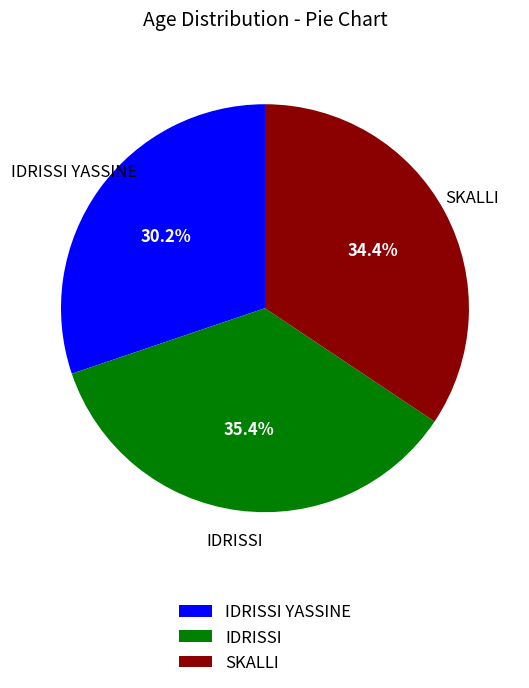

Is it true that IDRISSI YASSINE is 25% of the pie?

False